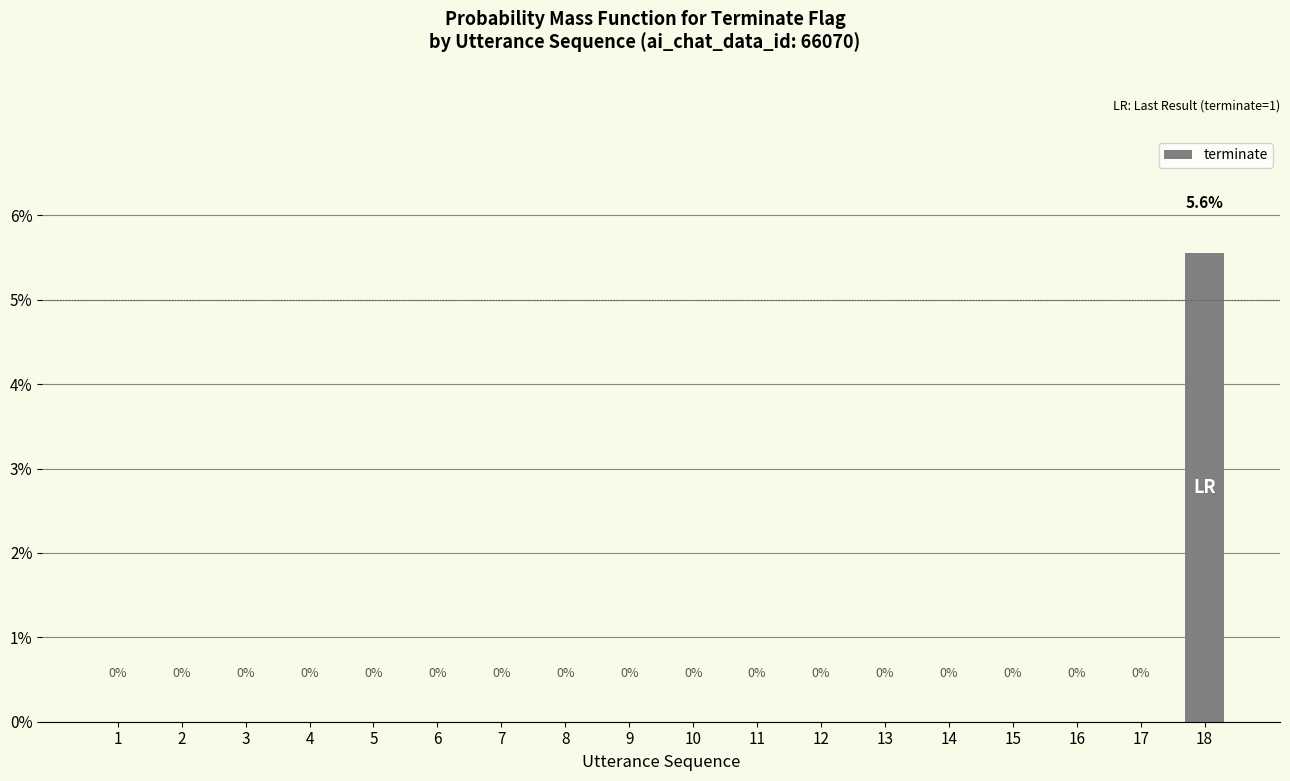

Are the bars horizontal?

No